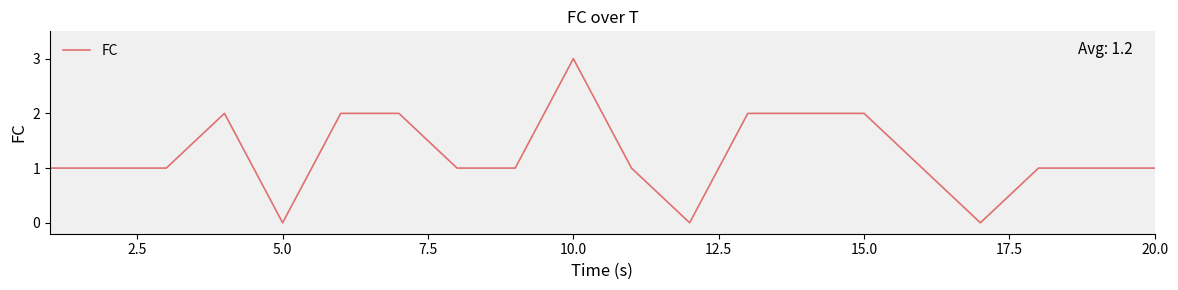

What is the greatest value displayed?

3